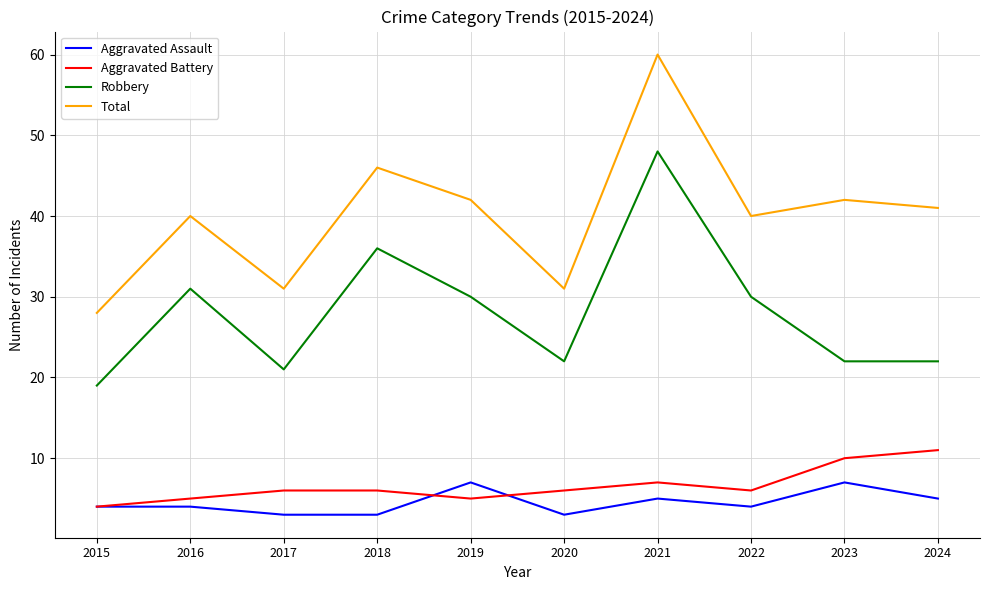

What is the sum of all Aggravated Assault values?

45